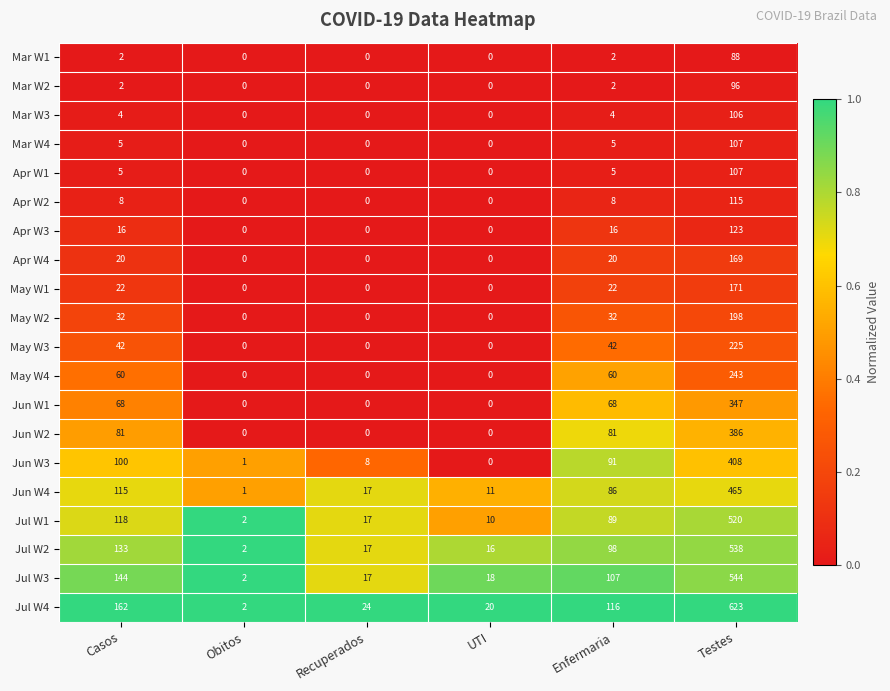

Which series has the widest spread of values?

Jul W4